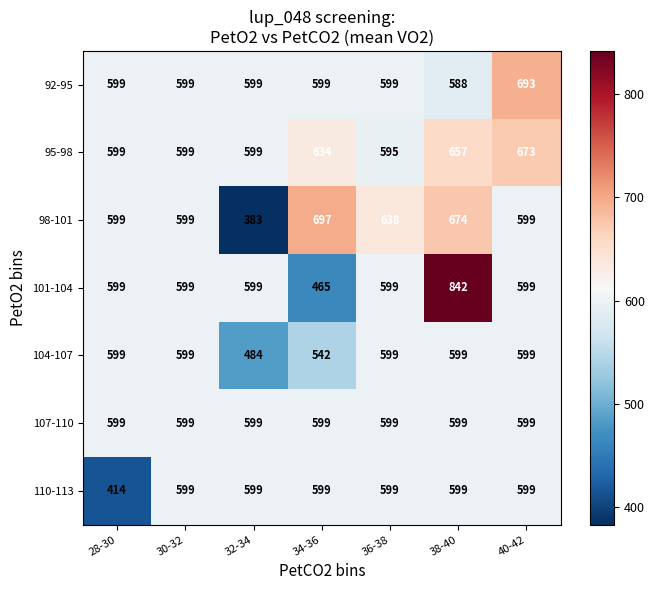

What is the minimum value shown in the chart?

383